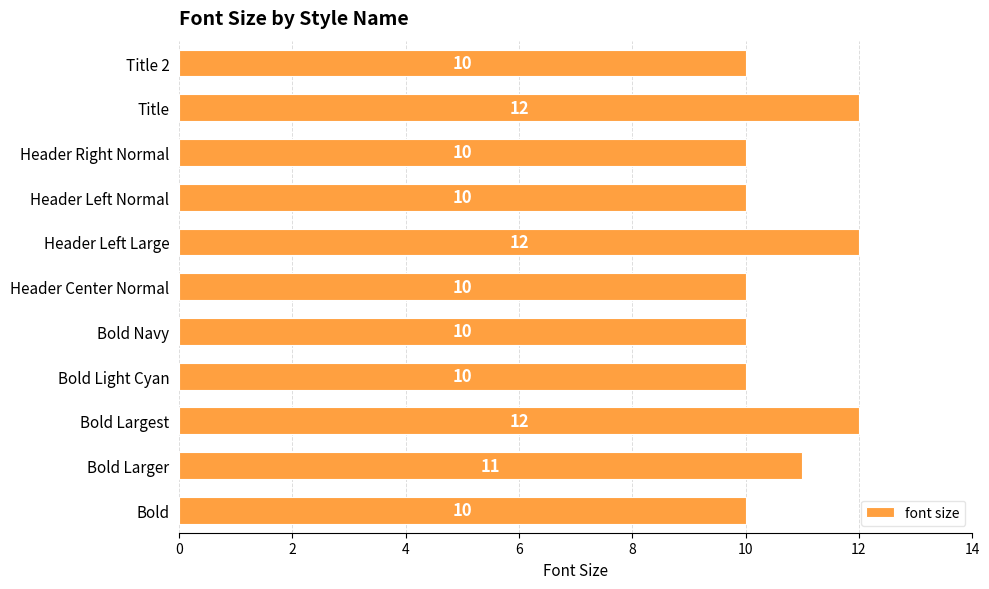

The value at Header Left Normal is 4. True or false?

False